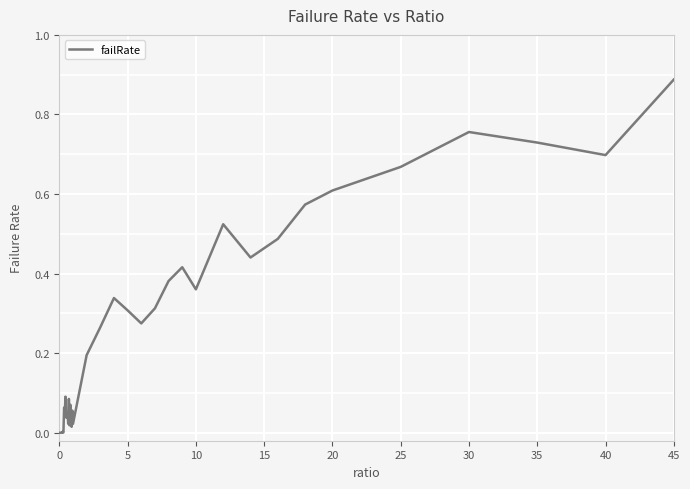

How many interior local valleys (lower than both neighbors) does the data have?

12